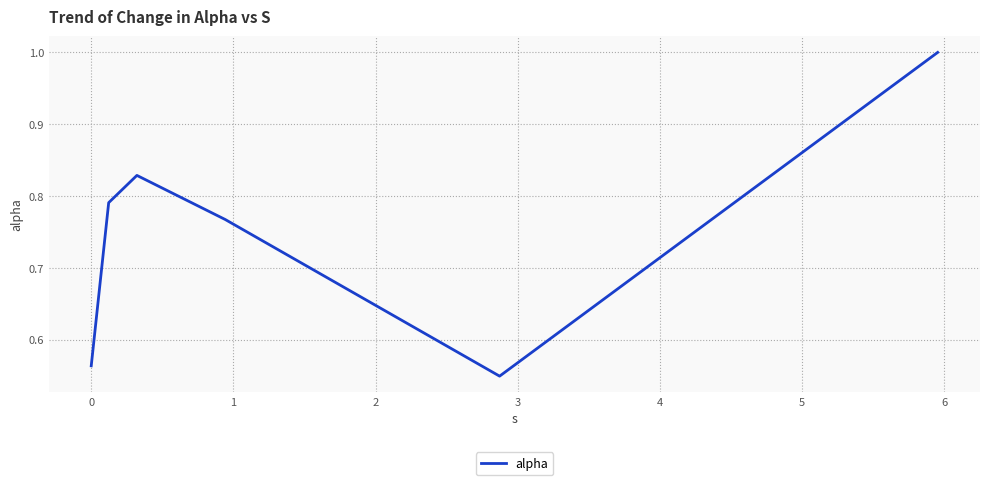

True or false: the data has more than 2 interior local peaks.

False